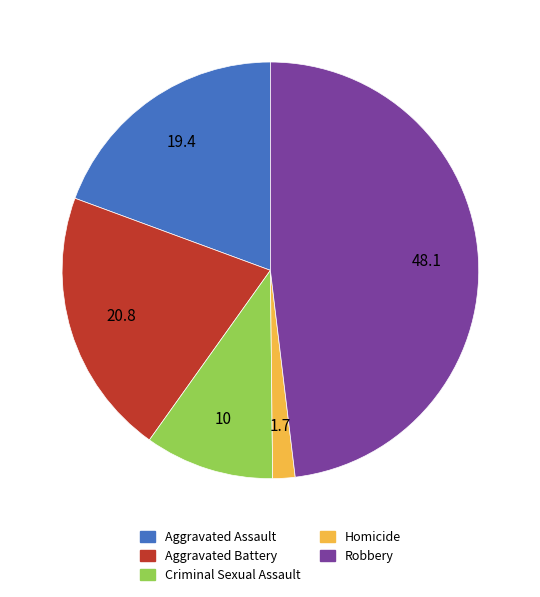

Does Robbery represent more than half of the total?

No